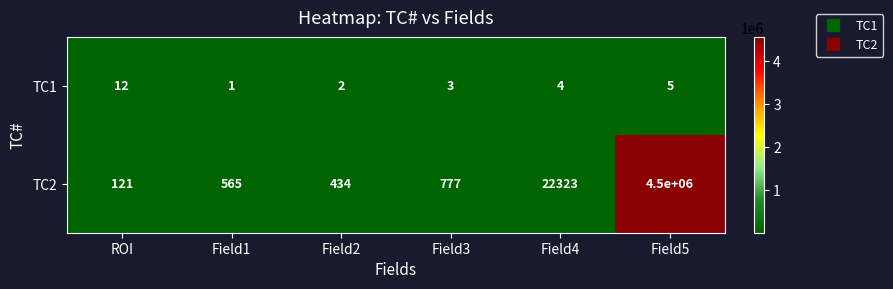

Which series has the largest total across all categories?

TC2